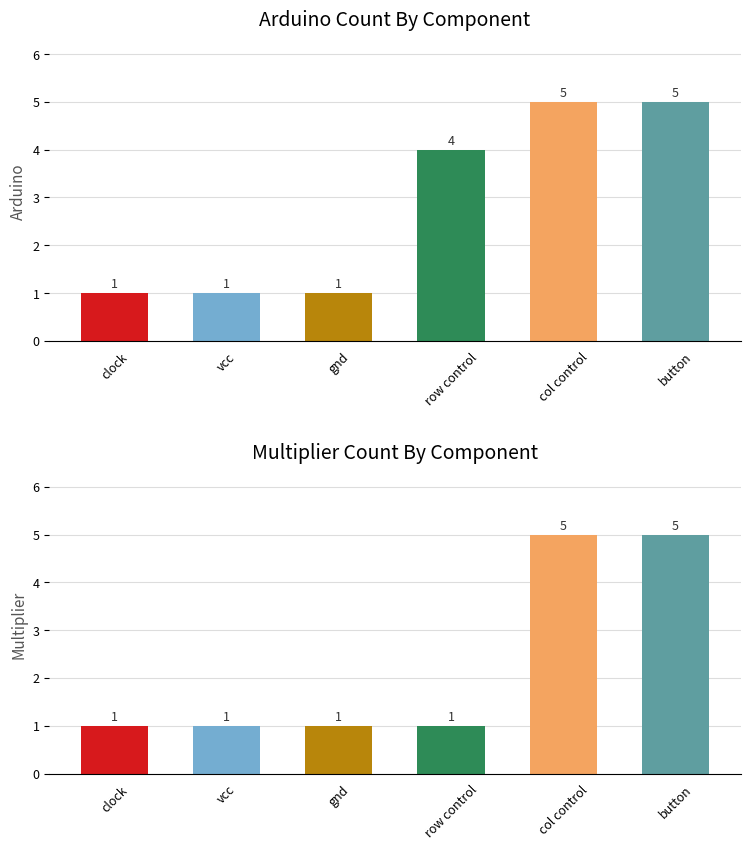

Reading left to right, transcribe all the data shown in this chart.

arduino: 1	1	1	4	5	5
multiplier: 1	1	1	1	5	5